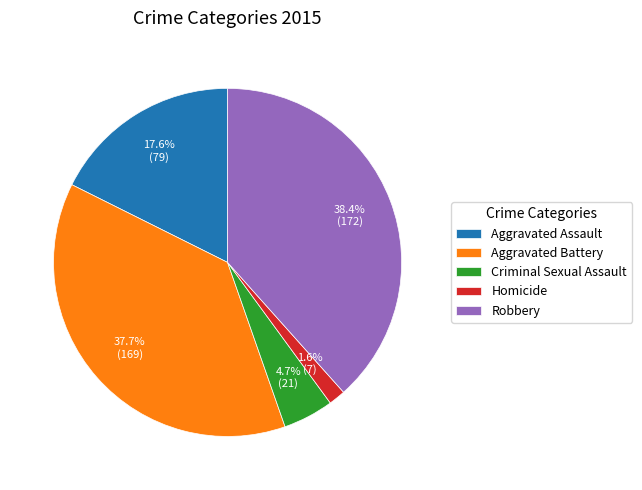

To the nearest percent, what is the average slice percentage?

20%